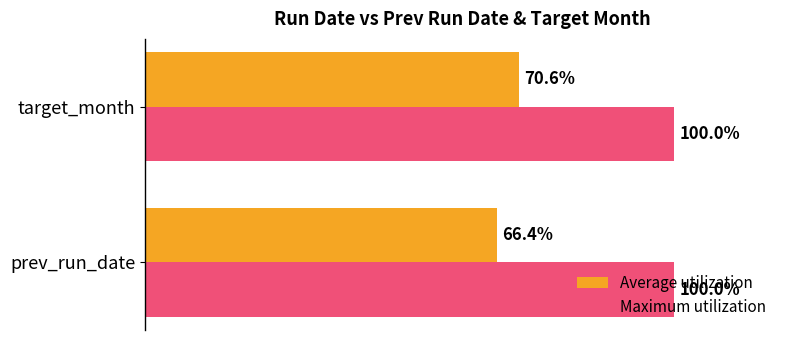

Where is Average utilization nearest to the value 68?

prev_run_date